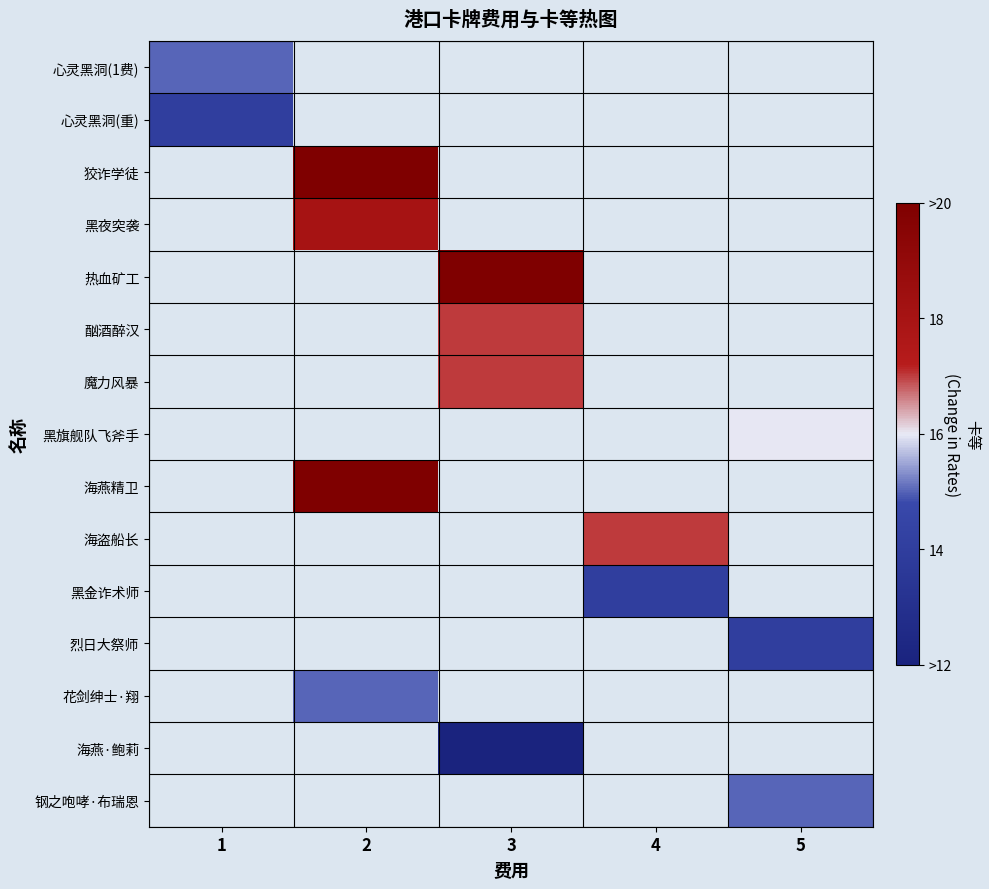

Is the value of 狡诈学徒 at 2 greater than the value of 海盗船长 at 1?

No